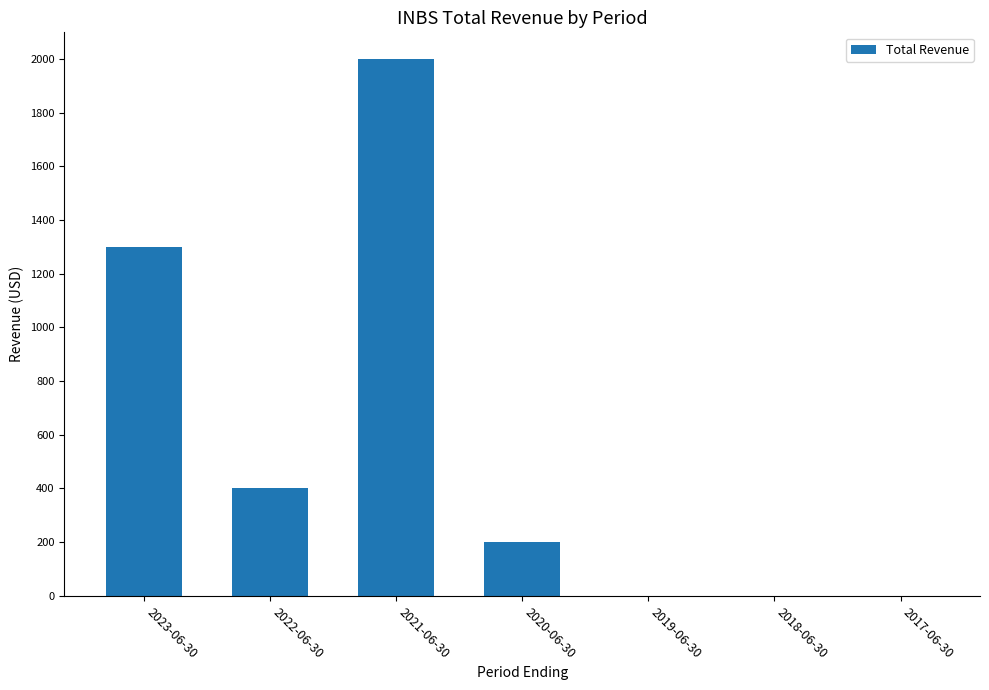

How many series are shown in this chart?

1